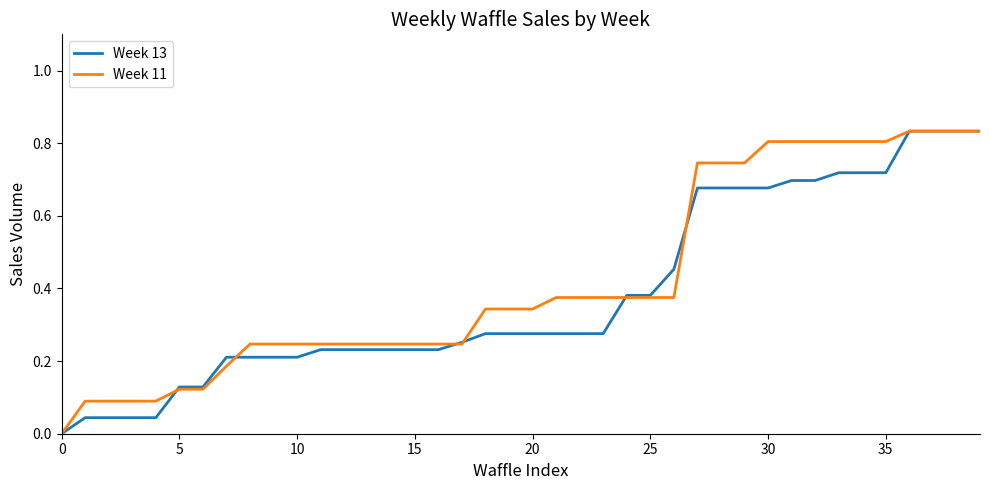

How many values in the Week 11 series exceed 0?

39